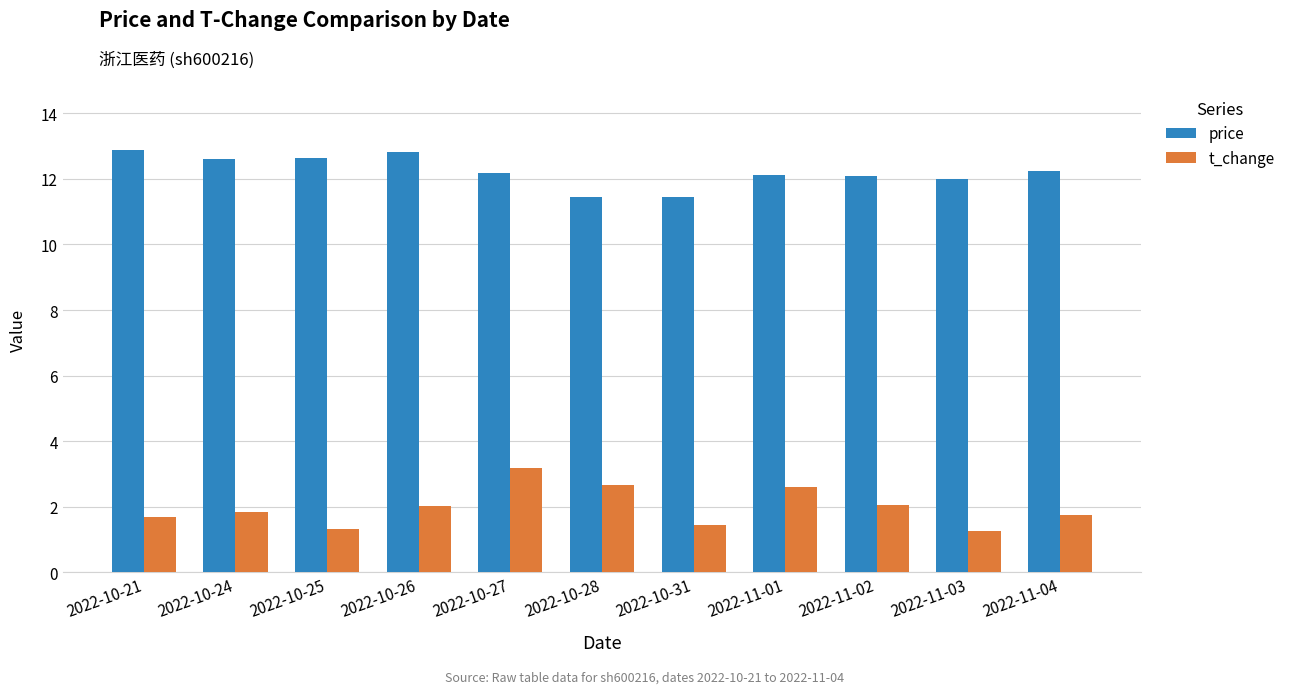

Does the chart contain stacked bars?

No